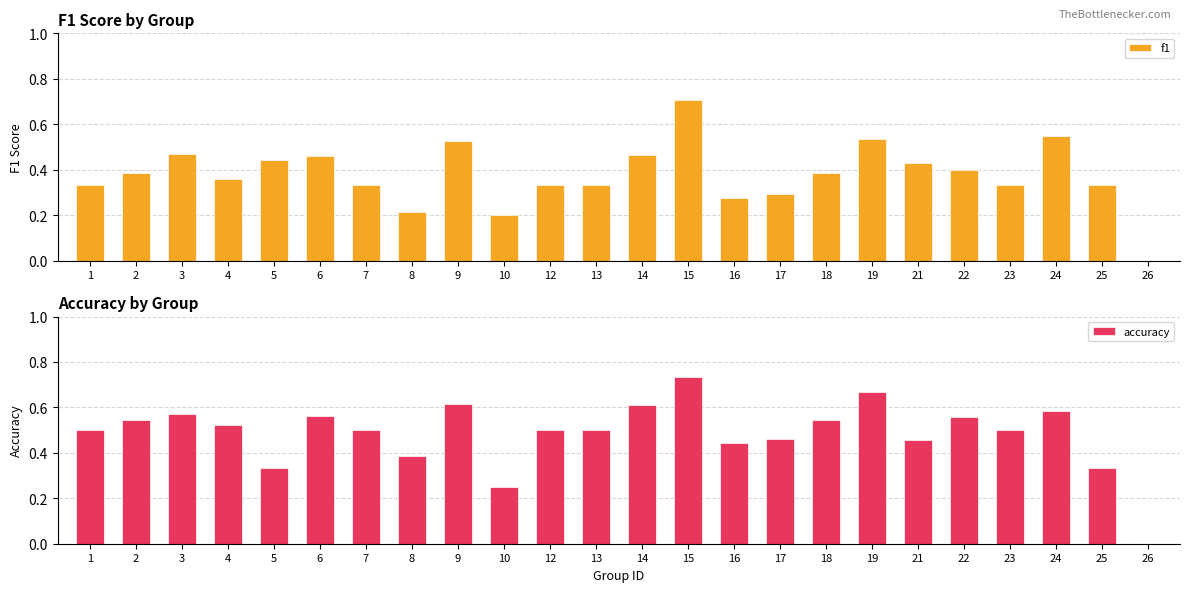

How many positive values does the accuracy series have?

23